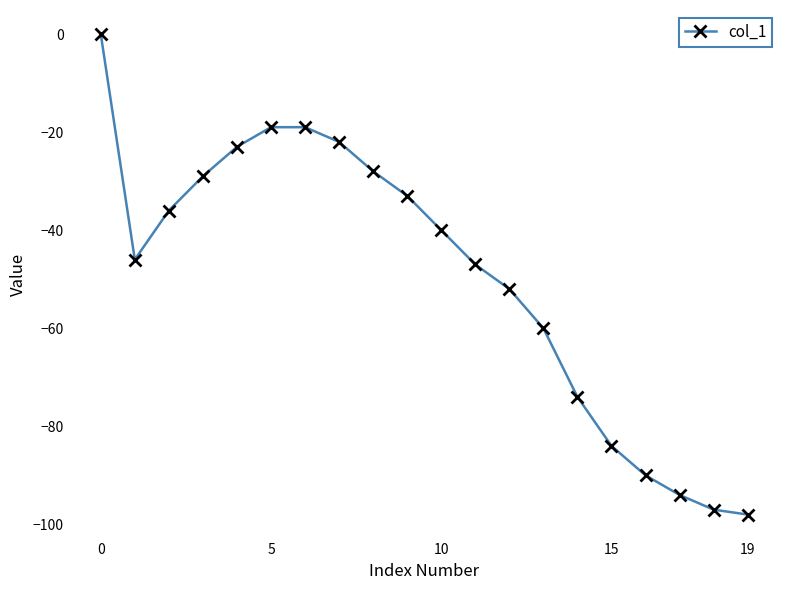

What is the sum of all values?

-991